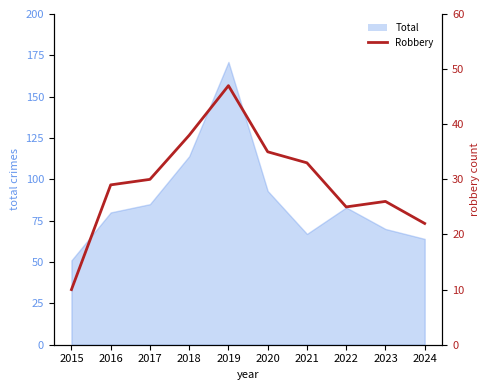

Reading left to right, what are all the values shown in this chart?

10	29	30	38	47	35	33	25	26	22